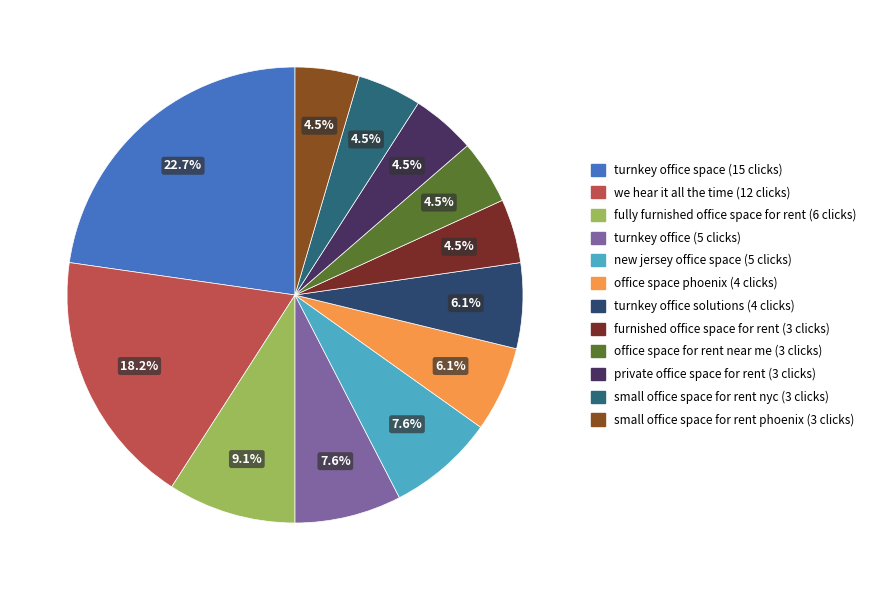

Rank the categories by value from lowest to highest.

furnished office space for rent, office space for rent near me, private office space for rent, small office space for rent nyc, small office space for rent phoenix, office space phoenix, turnkey office solutions, turnkey office, new jersey office space, fully furnished office space for rent, we hear it all the time, turnkey office space